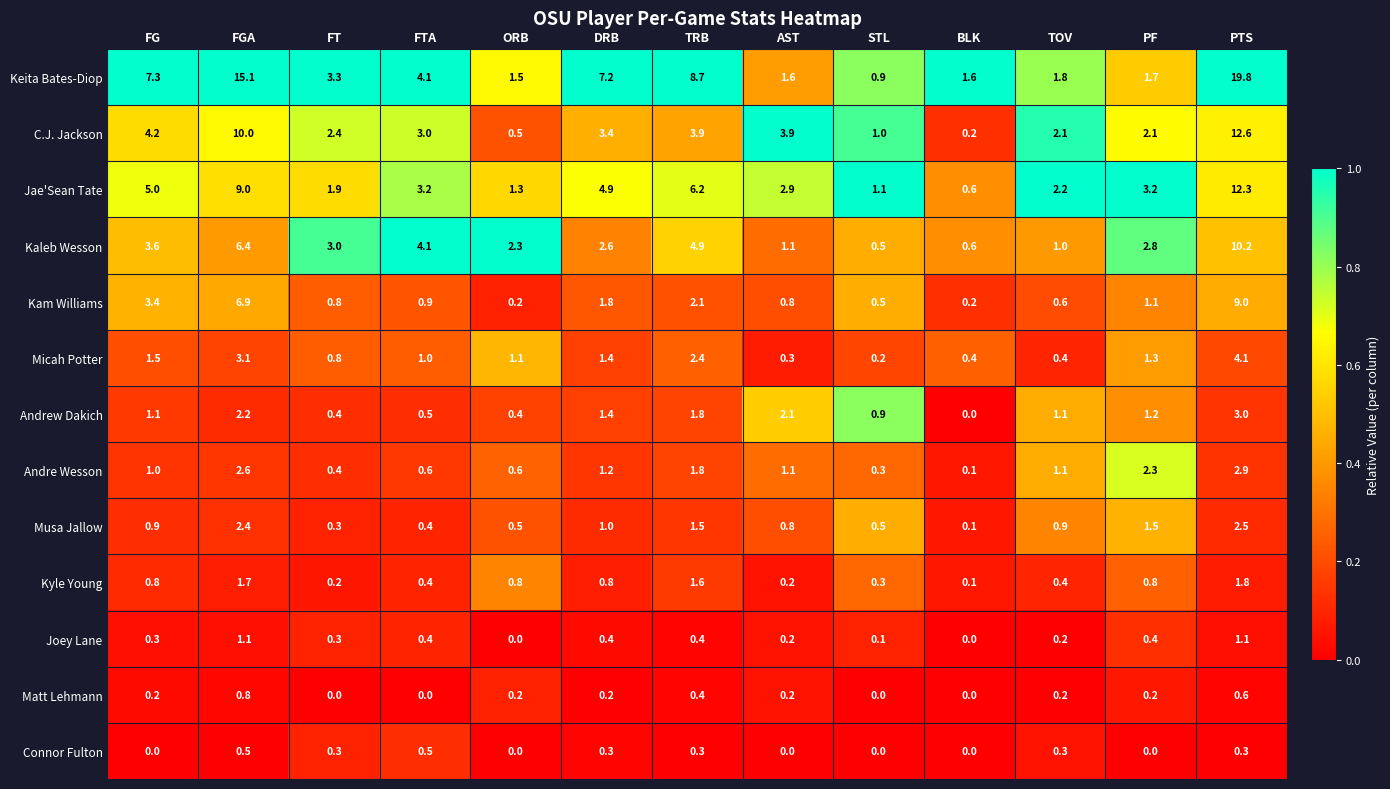

How many series are shown in this chart?

13